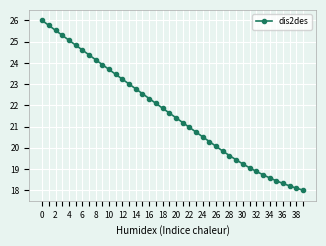

What is the difference between the maximum and second lowest values?

7.9